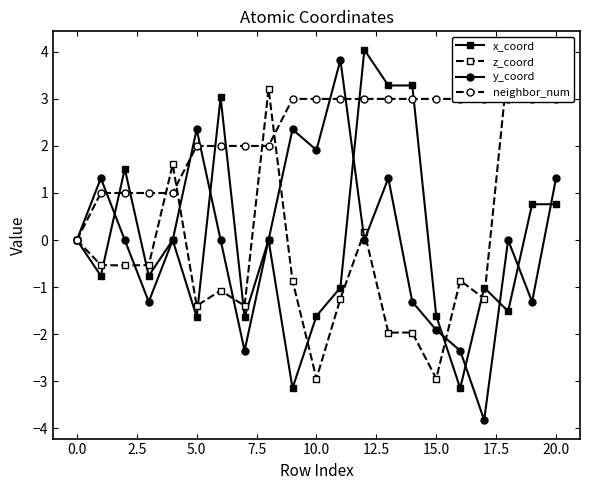

Between which two adjacent categories do z_coord and neighbor_num first intersect?

5.0 and 7.5